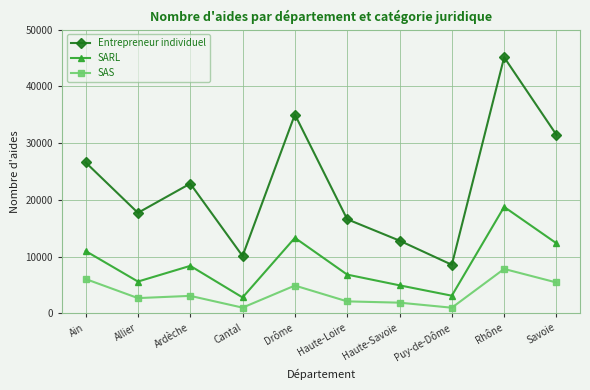

At which label does SAS reach its peak?

Rhône